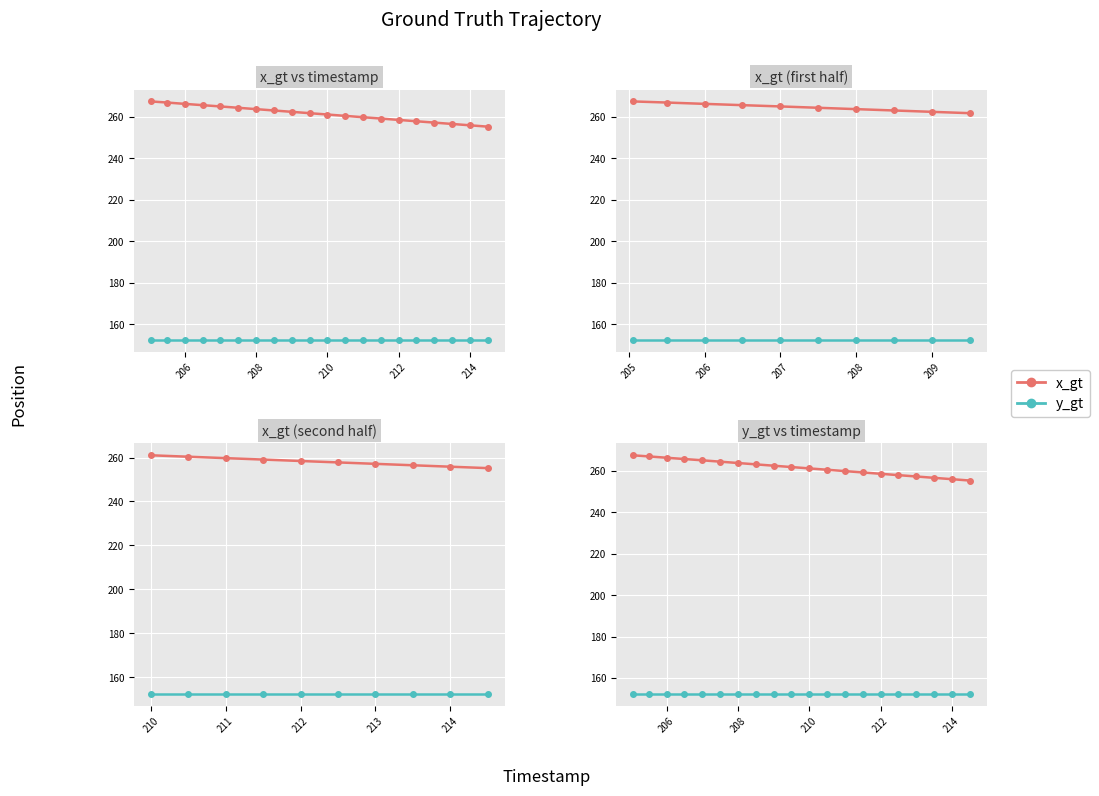

True or false: x_gt and y_gt cross at least once.

False